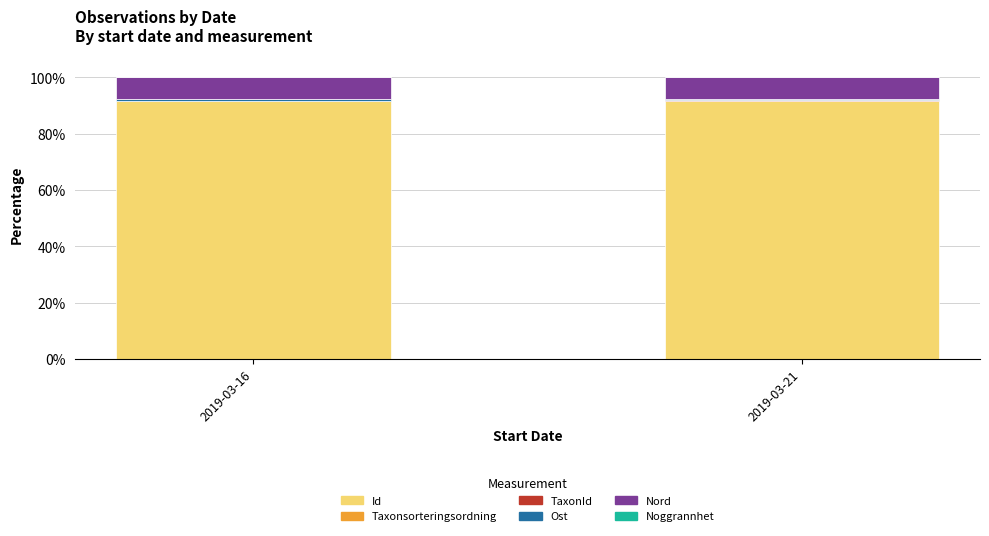

Count the number of categories in the chart.

2